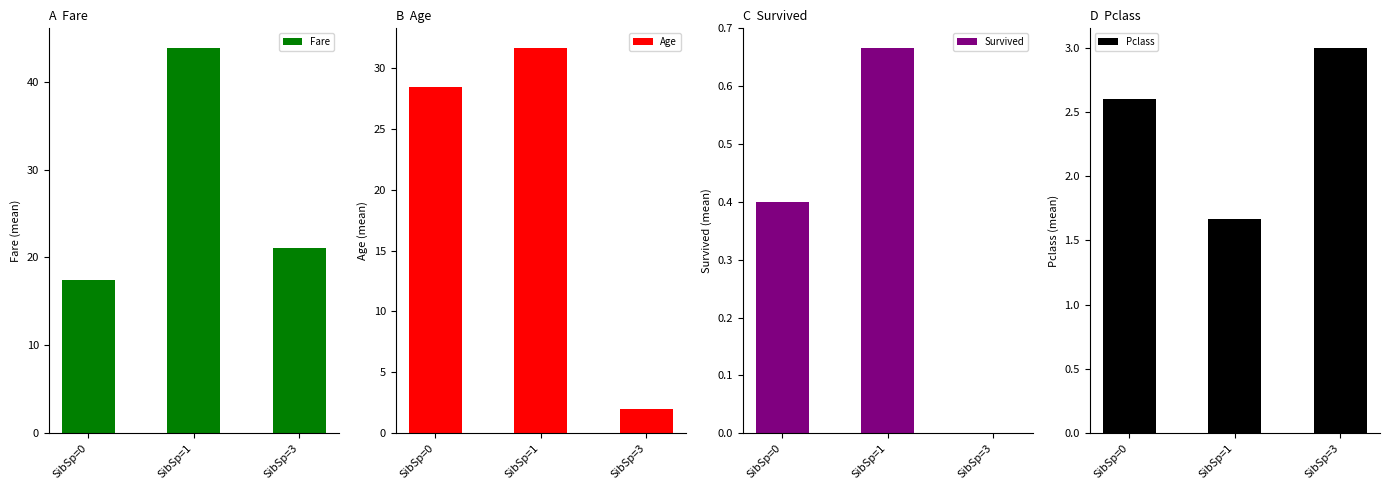

Where does the Pclass series first go above 2?

SibSp=0